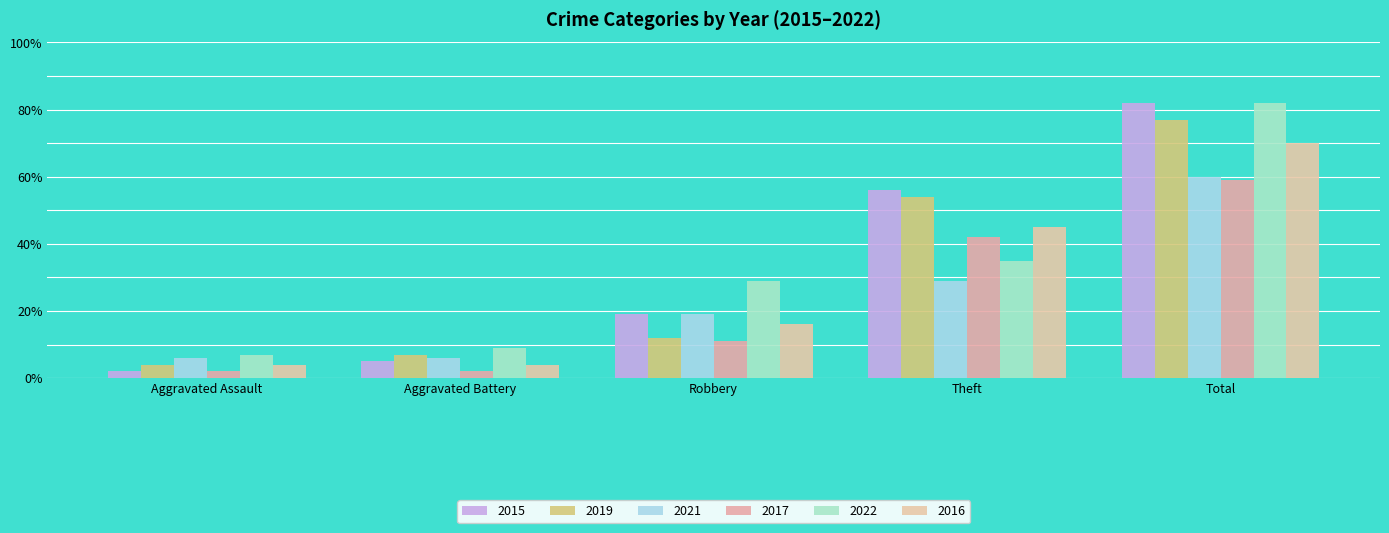

At how many categories does at least one series exceed 68?

1